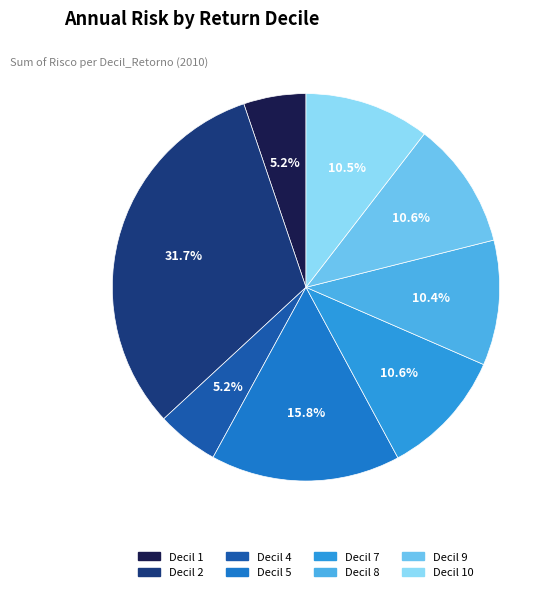

Which slice is the smallest?

4